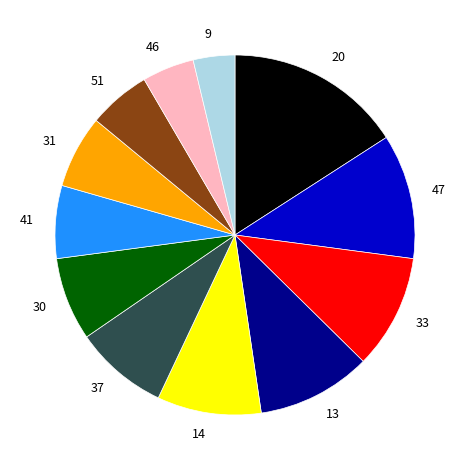

What is the largest slice in the pie chart?

20